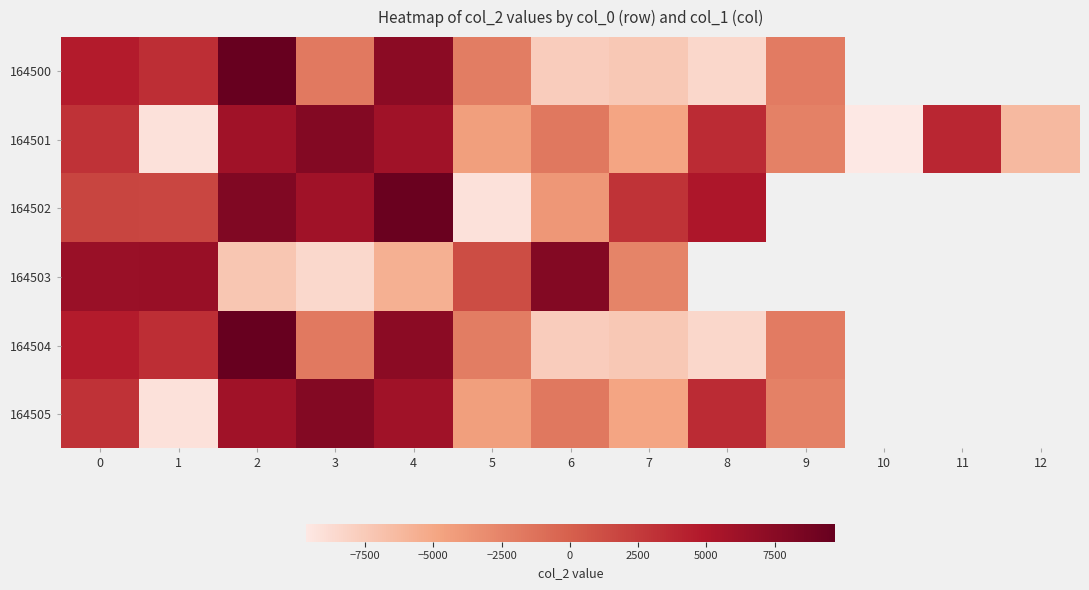

What is the difference between the highest and lowest values at 6?

15542.0